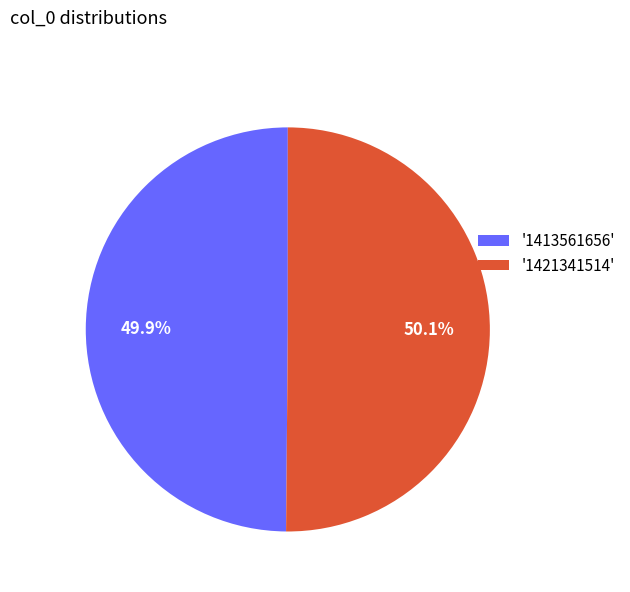

Approximately how many times larger is the value at '1421341514' compared to '1413561656'?

1.0